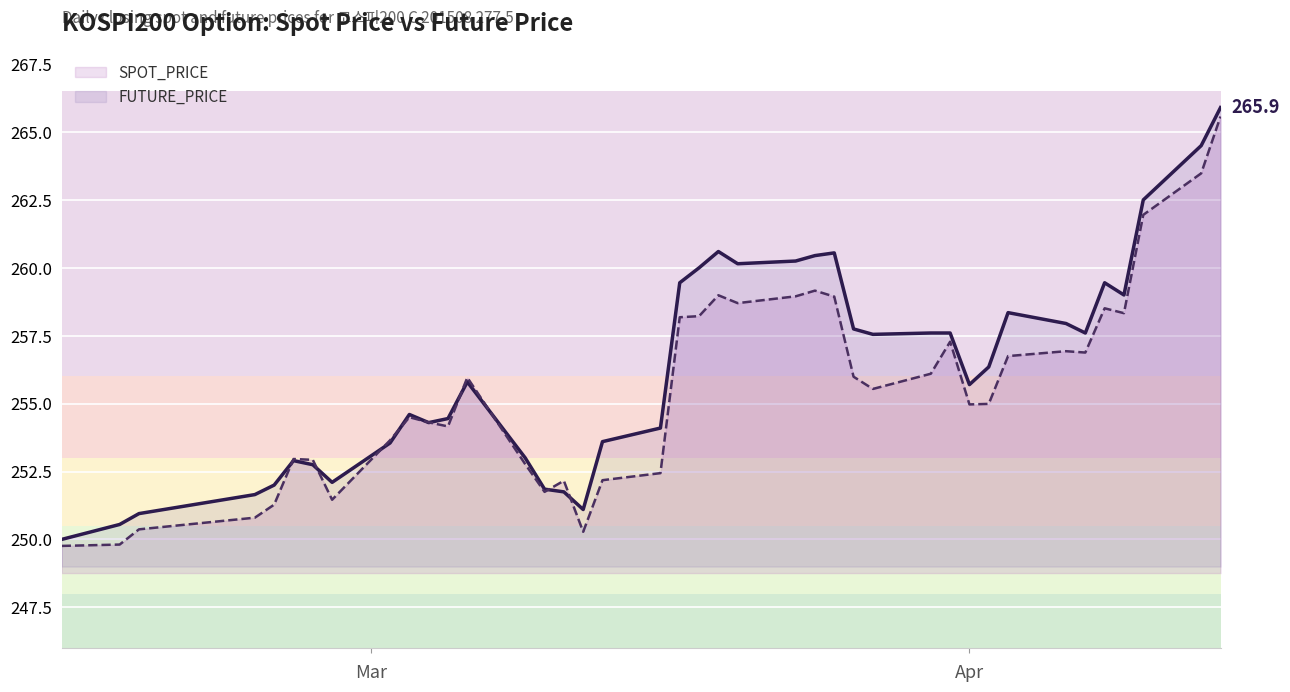

What is the lowest value of the FUTURE_PRICE series?

250.0